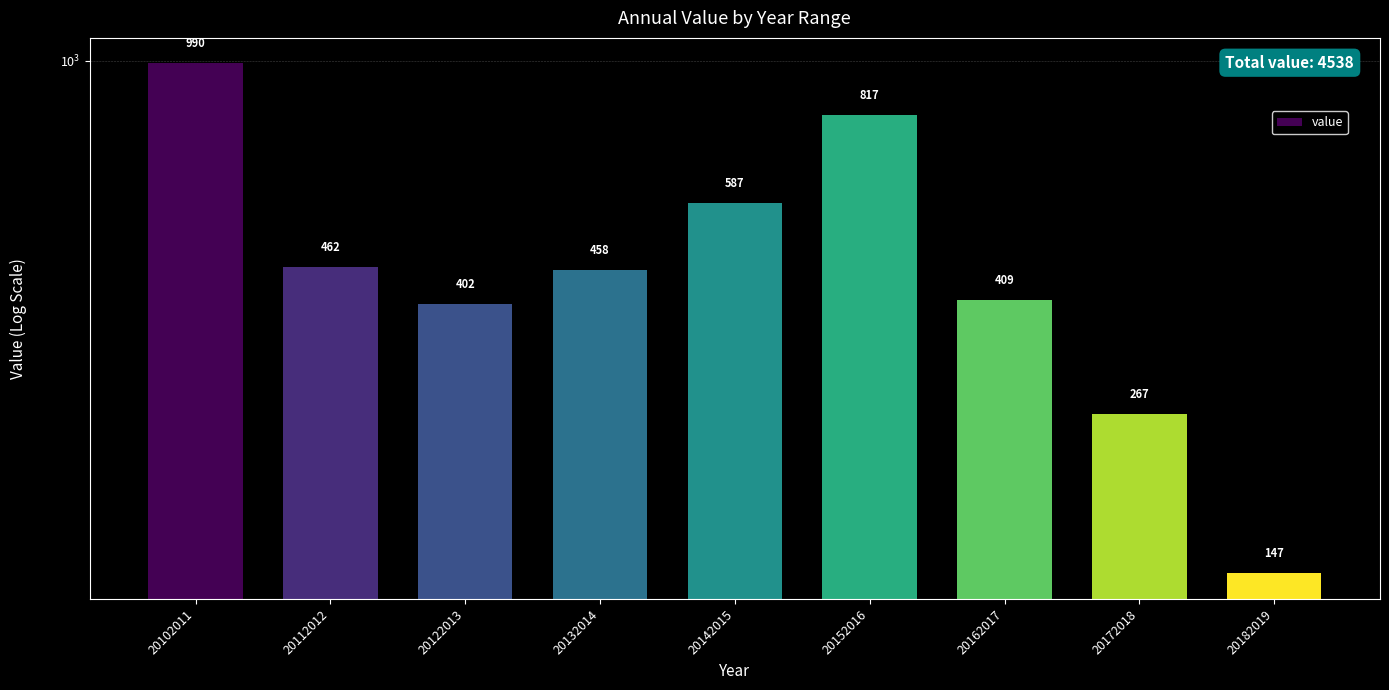

What is the value of the 3rd bar from the left?

402.5